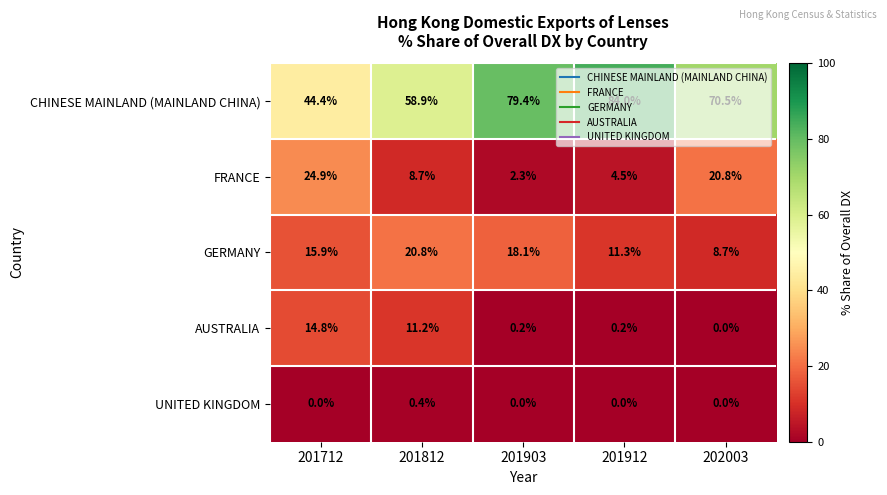

Count the number of data series in this chart.

5